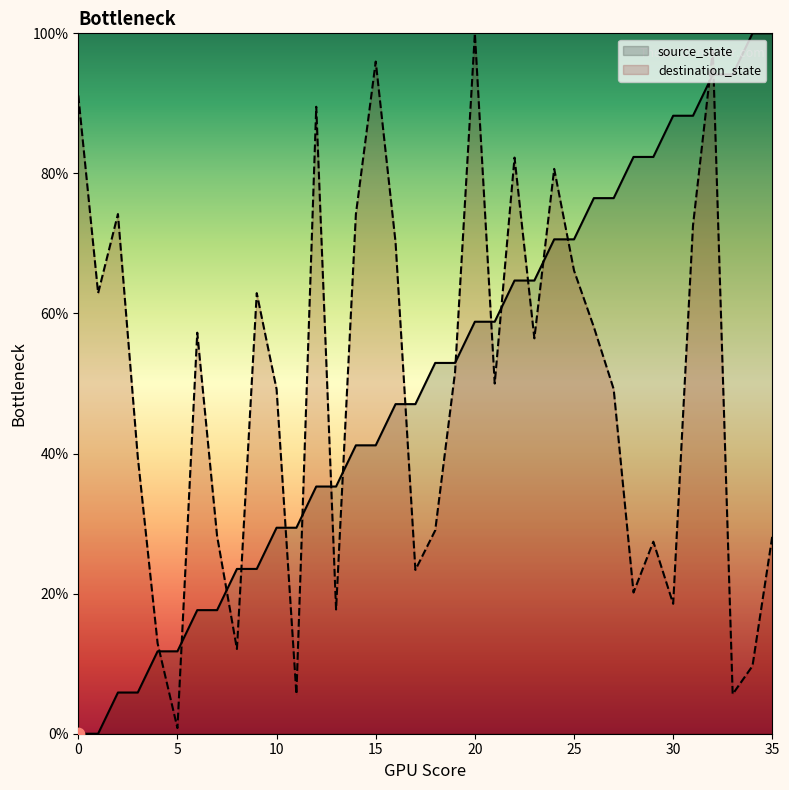

What is the total value across all series at 31?

160.8